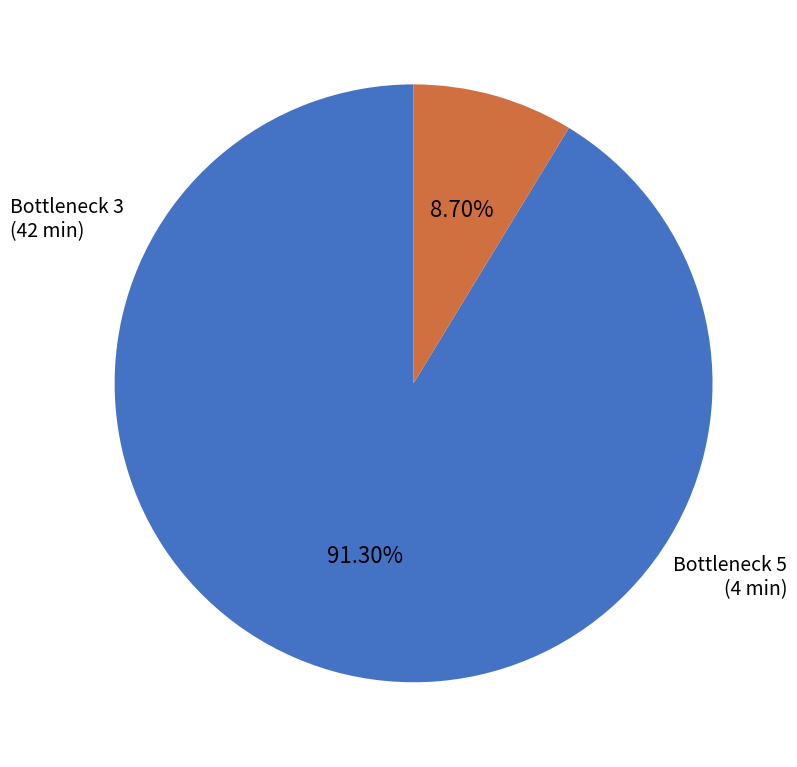

Count the number of slices in the pie.

2